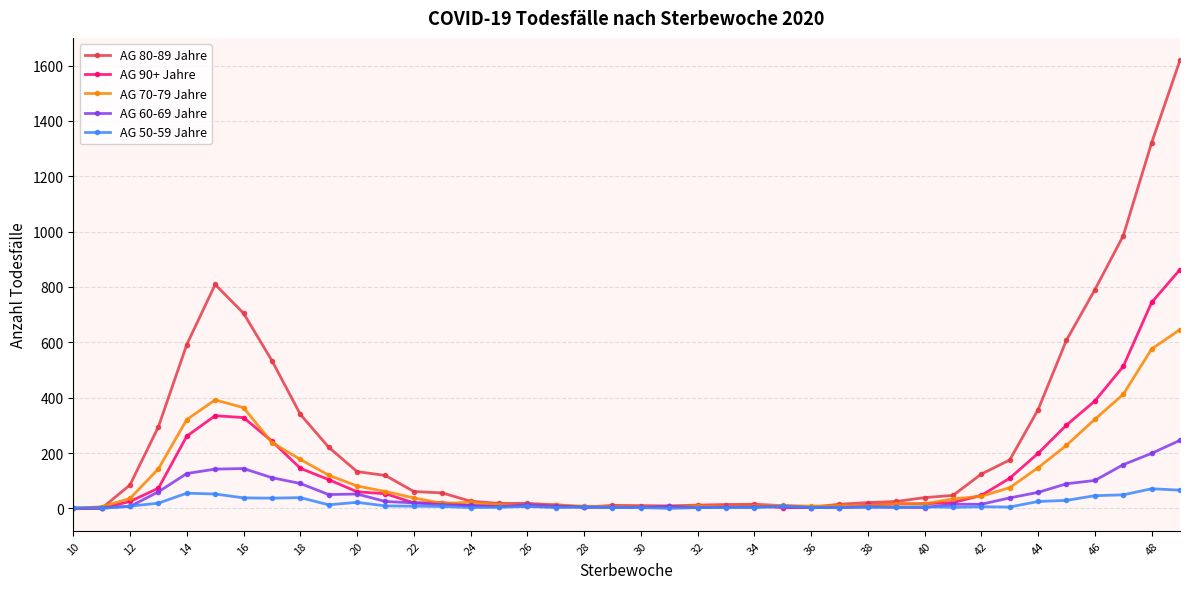

How many lines are shown in the chart?

5